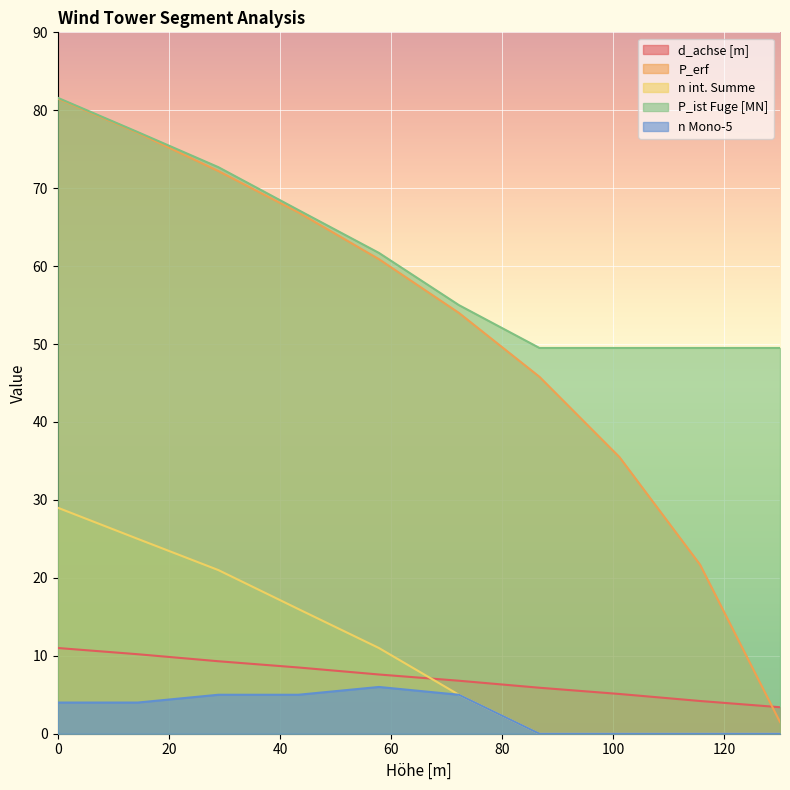

The d_achse [m] series shows 11.0 at 0. True or false?

True